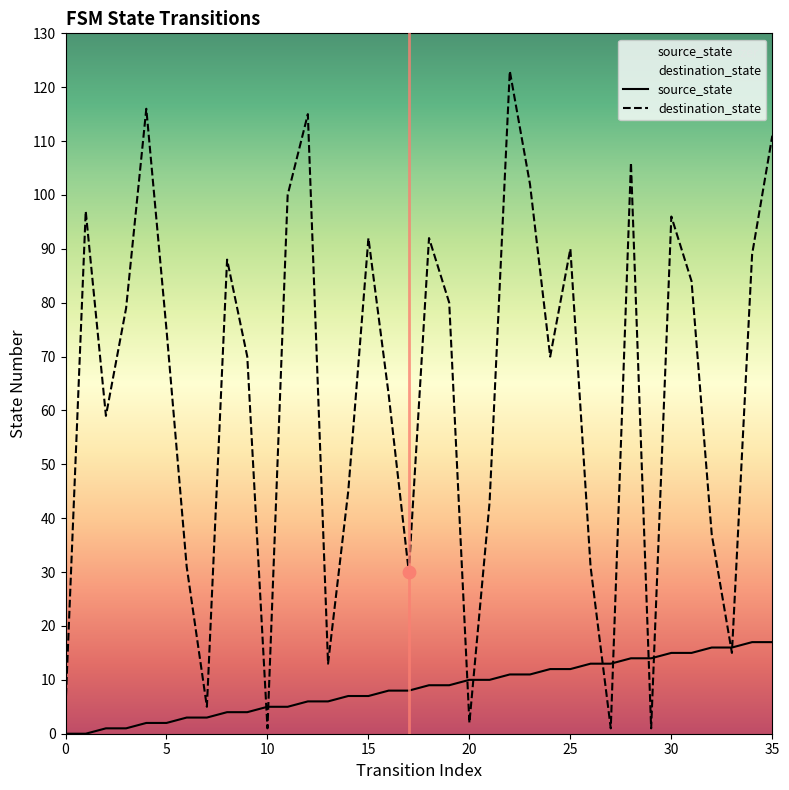

Which series reaches the maximum Y coordinate?

destination_state